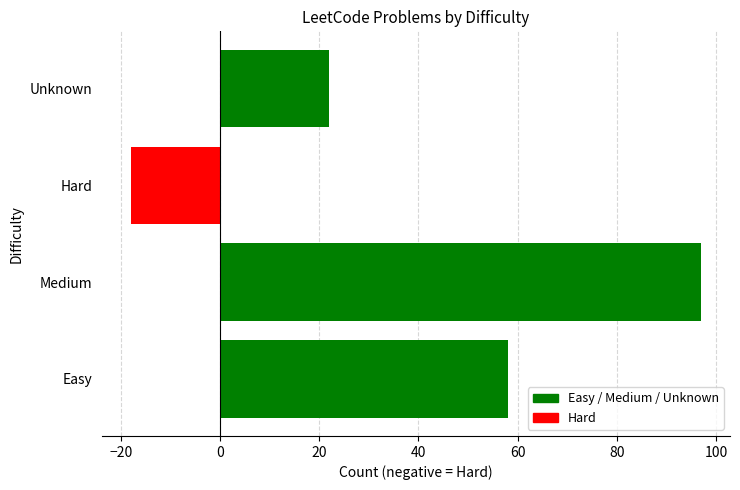

Rank the categories by value from lowest to highest.

Hard, Unknown, Easy, Medium